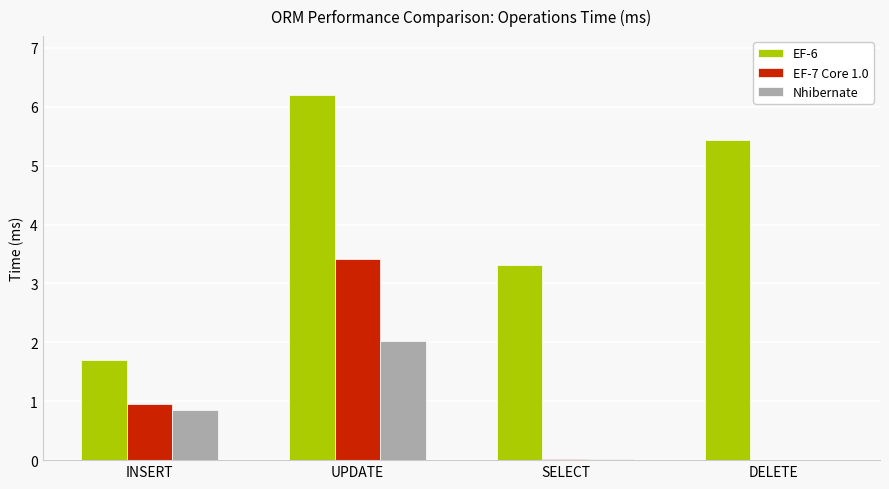

Is the value of EF-6 at DELETE greater than the value of Nhibernate at UPDATE?

Yes